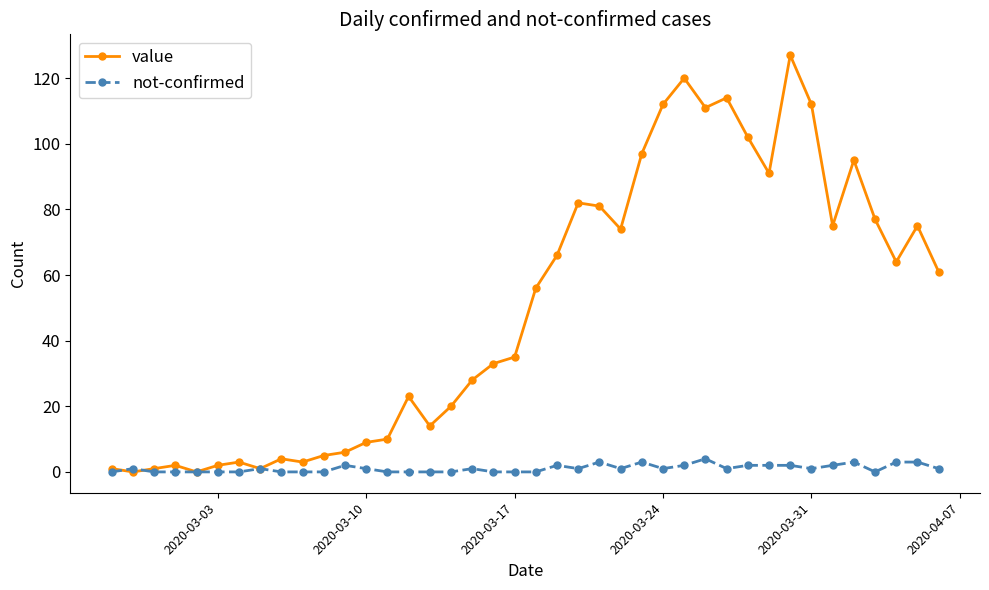

Which series has the largest range (max minus min)?

value